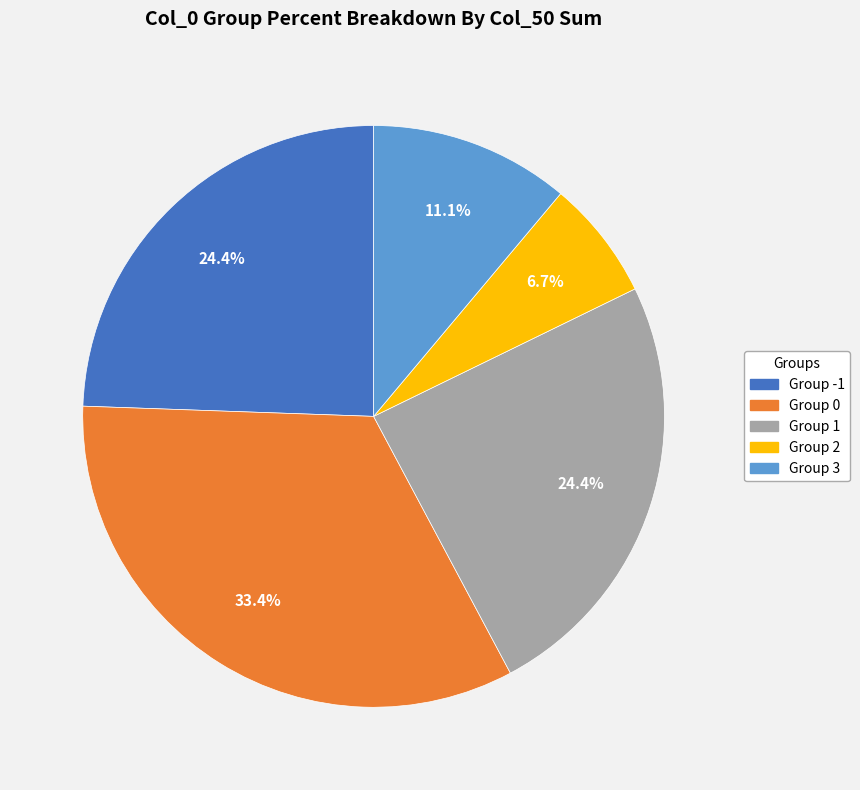

How many slices are in this pie chart?

5